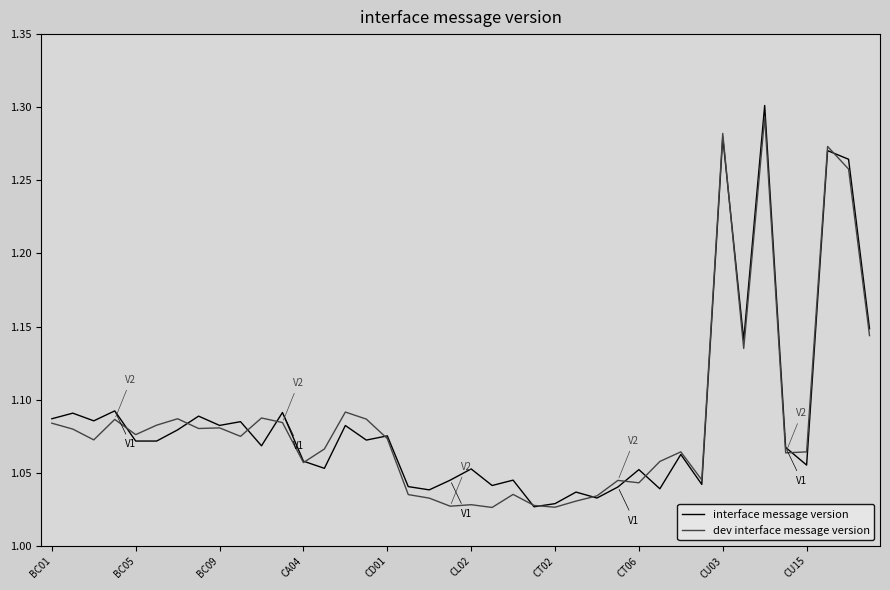

Which series has the widest spread of values?

interface message version